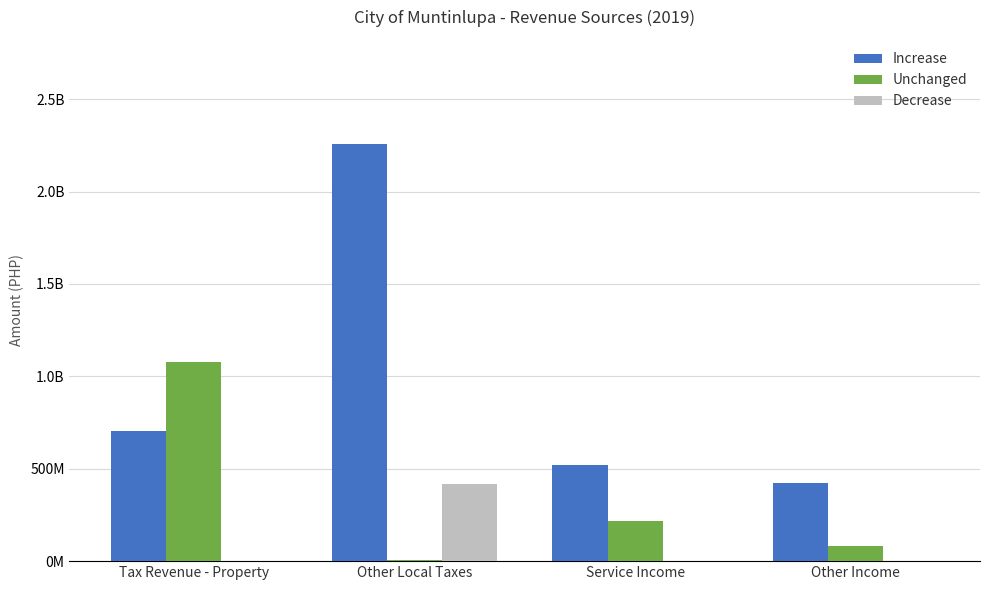

What are all the series names shown in the legend?

Increase, Unchanged, Decrease